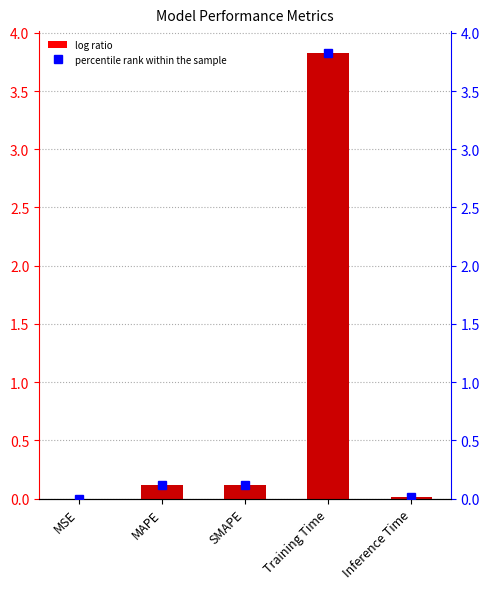

What is the label of the 3rd bar from the right?

SMAPE